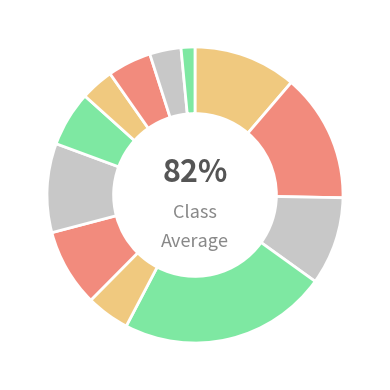

True or false: 103342 accounts for 23% of the total.

False